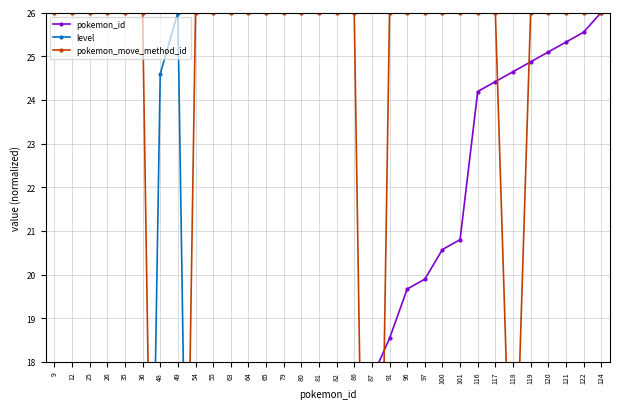

What is the sum of all pokemon_move_method_id values?

741.0